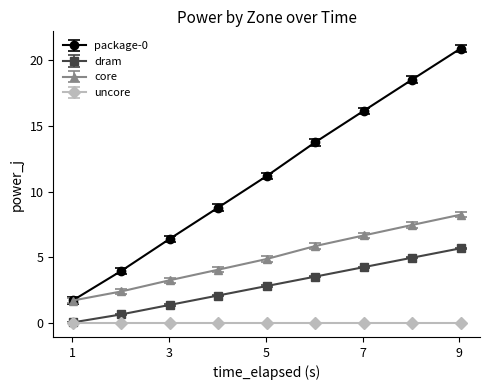

True or false: dram has more than 1 interior local peaks.

False